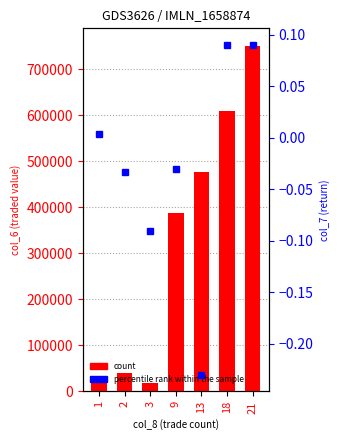

Reading left to right, list all the values displayed in this chart.

28362.9	39613.3	18910.0	386700.0	476910.0	608620.0	751590.0